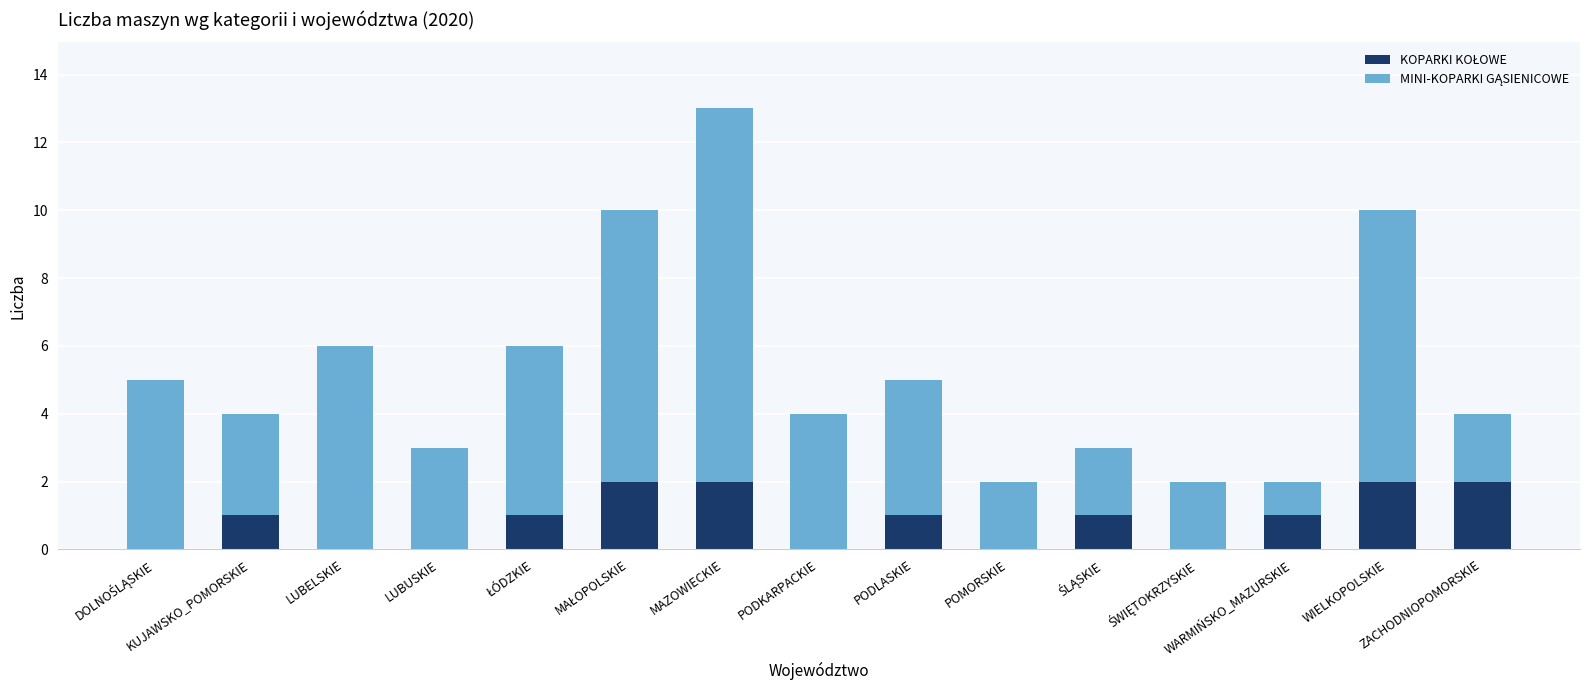

How many series are shown in this chart?

2